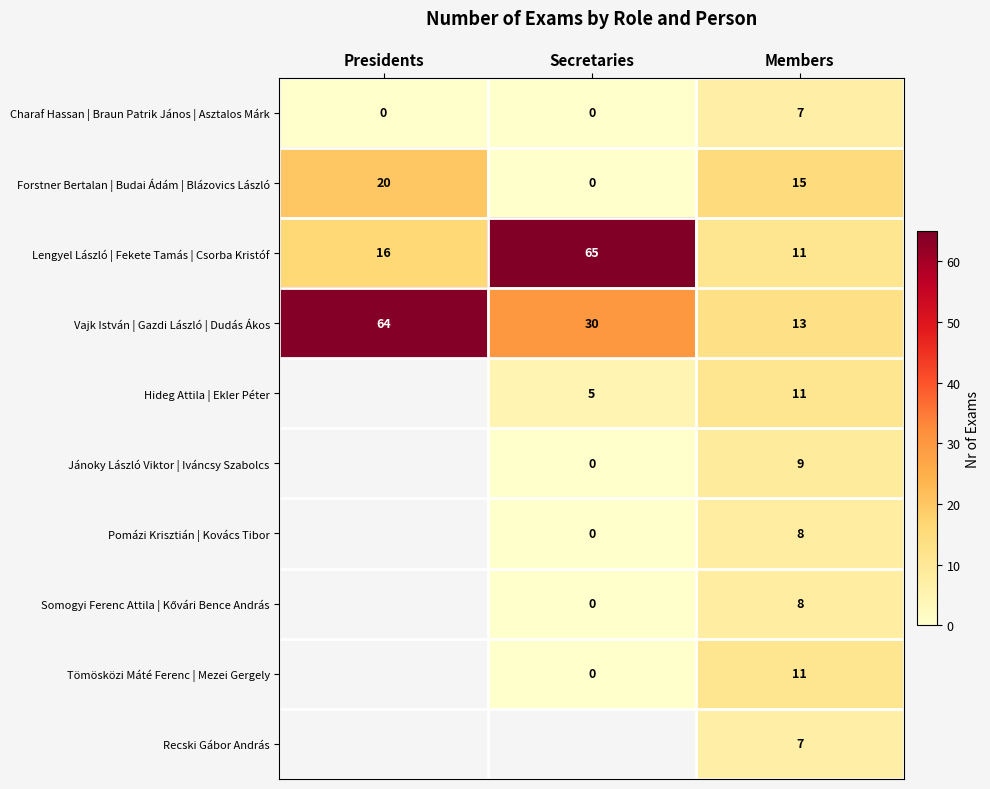

What is the total value across all series at Members?

100